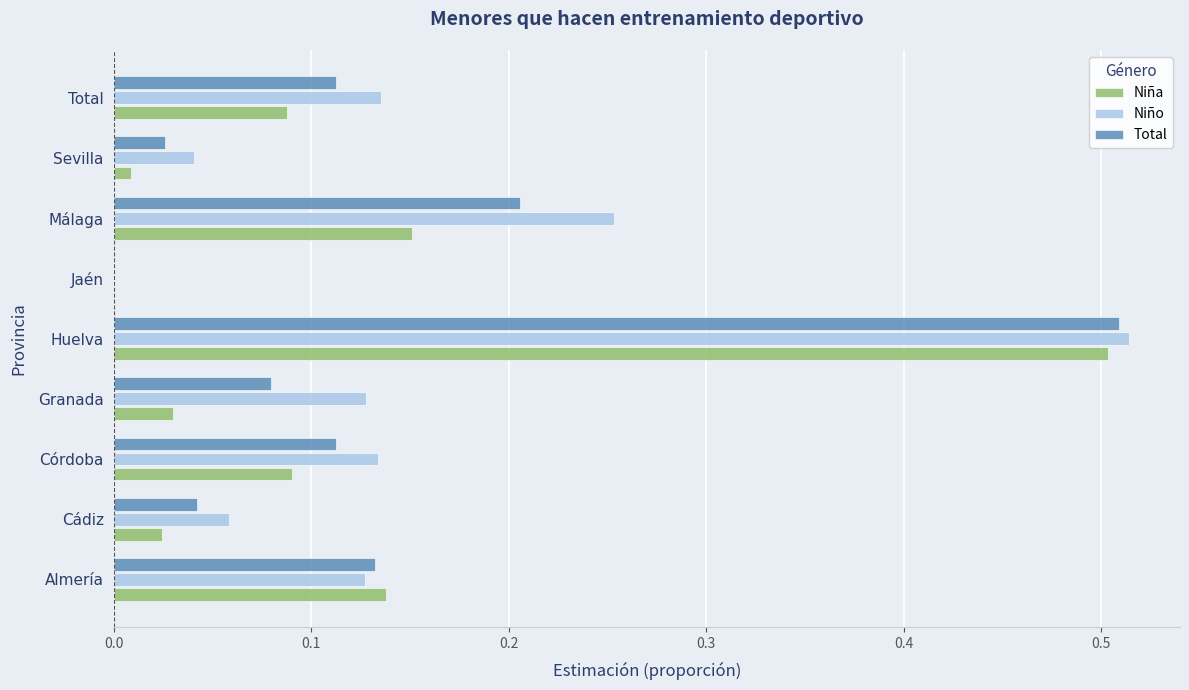

Is it true that Niño equals 0.1 at Málaga?

False